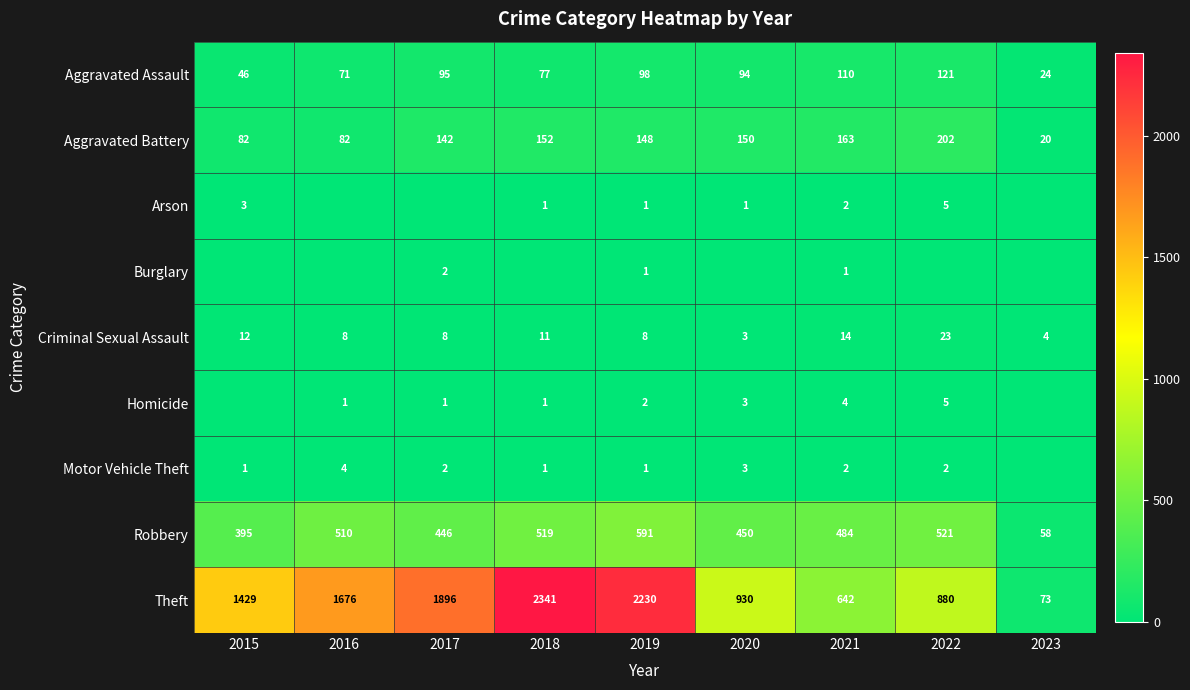

What is the difference between the Aggravated Battery values at 2022 and 2019?

54